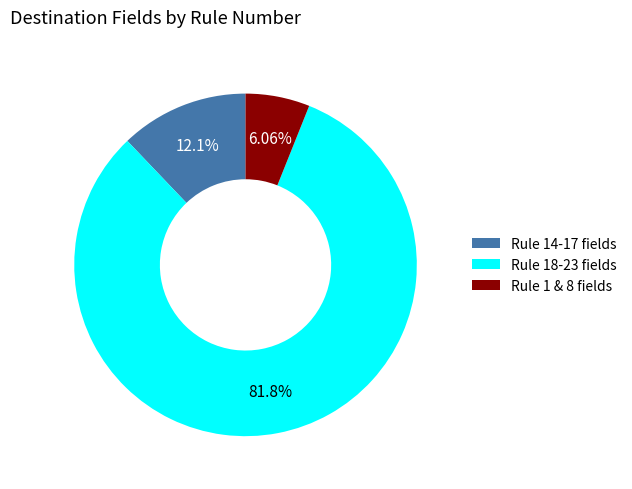

Is there any slice that represents more than half of the pie?

Yes